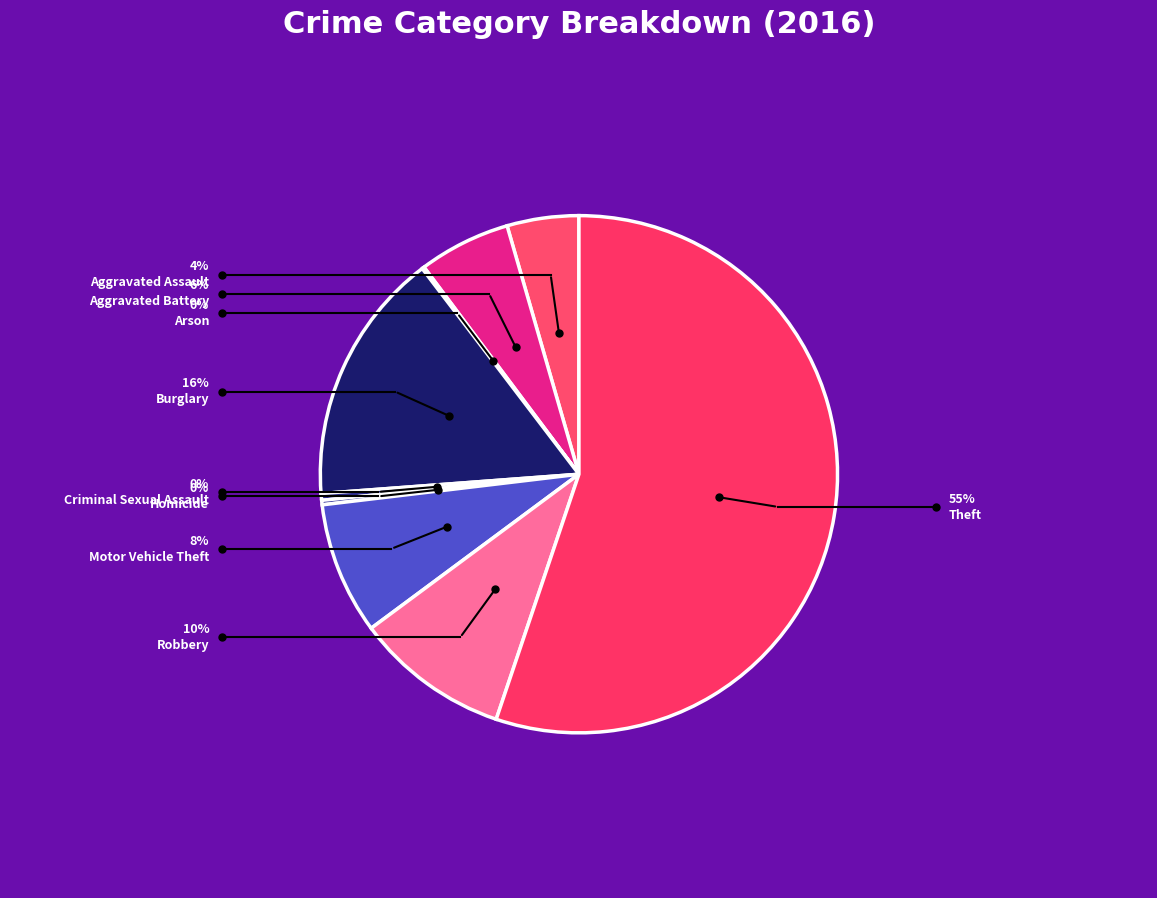

To the nearest percent, what is the difference between the largest and smallest slice percentages?

55%